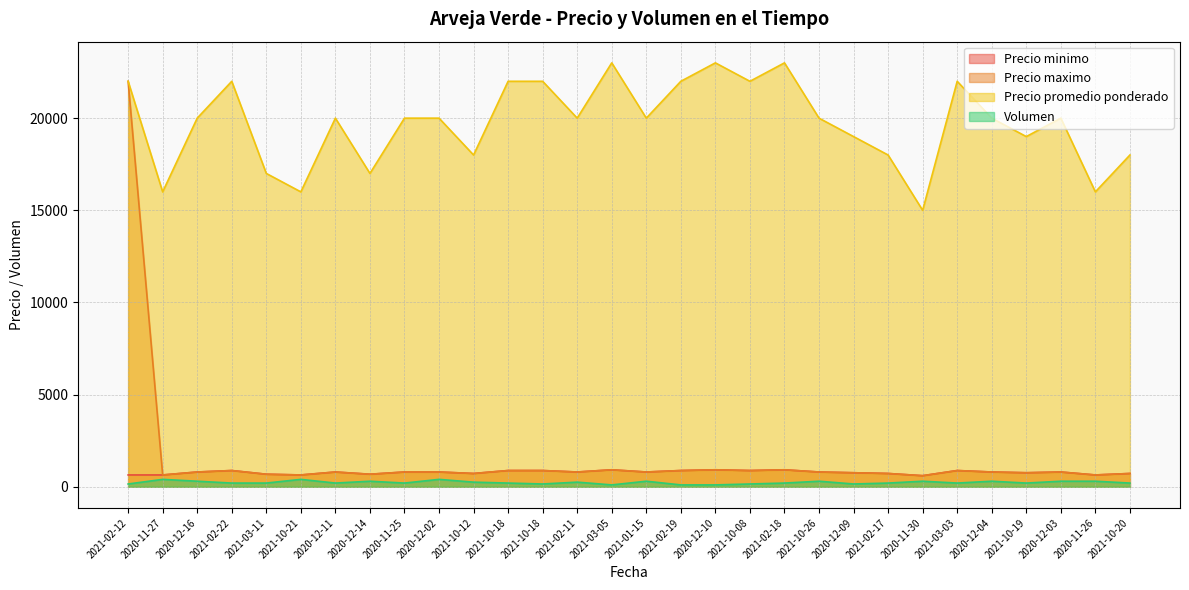

What is the spread (max minus min) of values at 2021-10-19?

18800